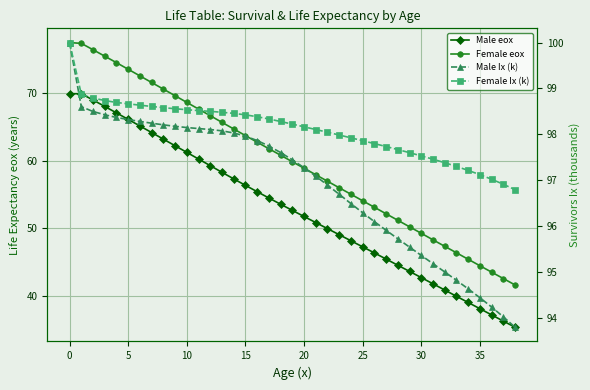

Which series has the largest total across all categories?

Female Ix (k)